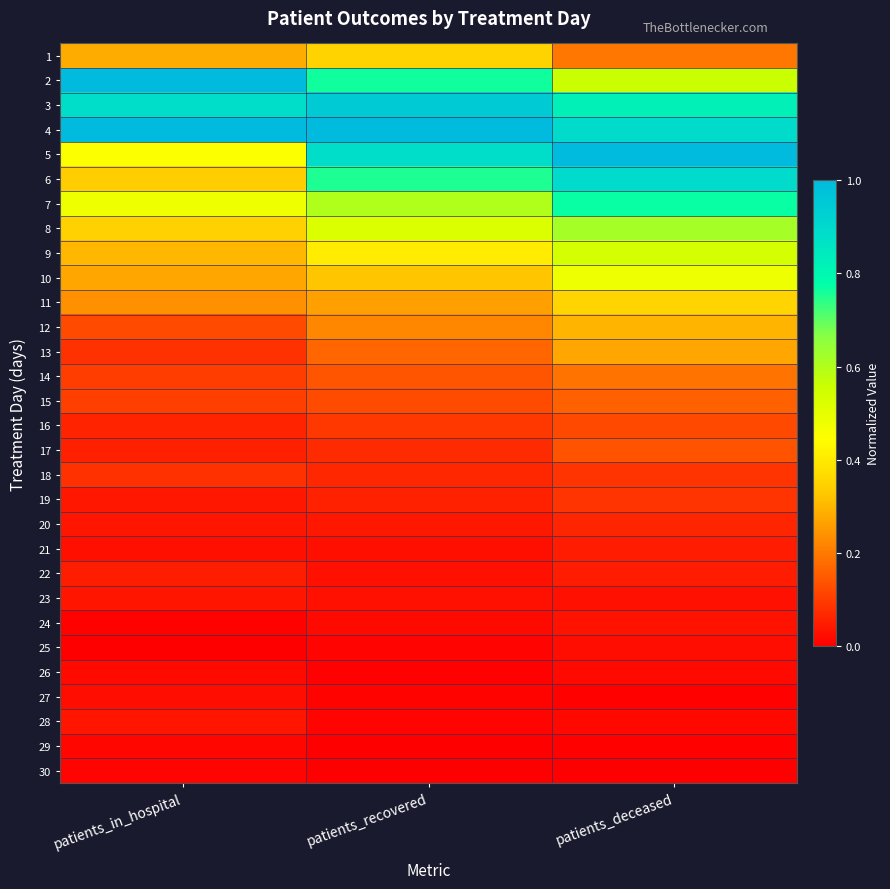

Which has a higher value, patients_deceased or patients_in_hospital?

patients_in_hospital